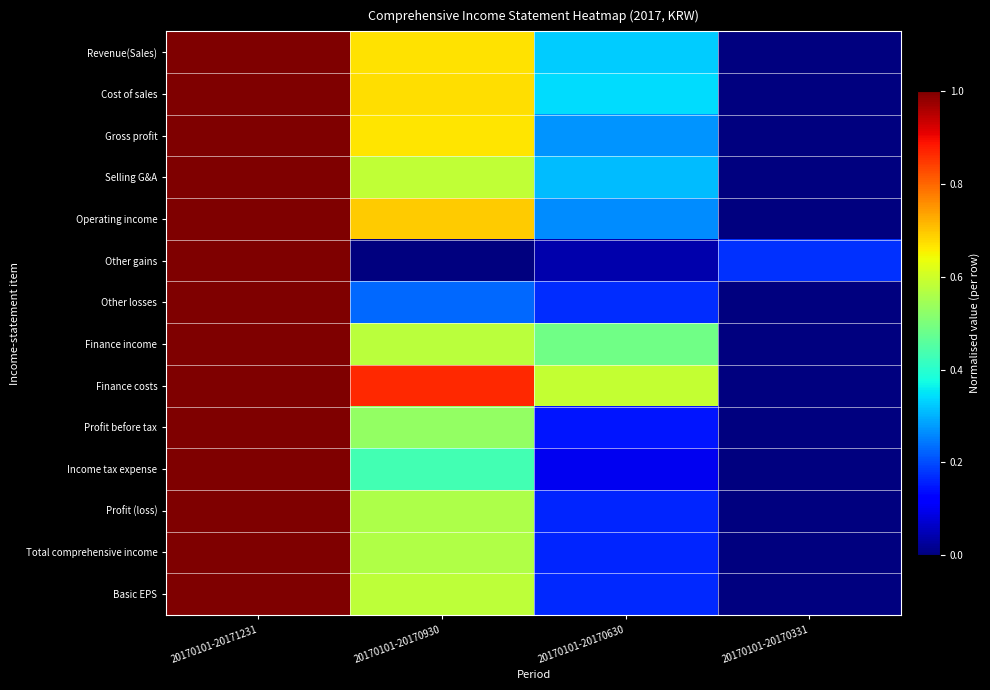

At how many categories does at least one series exceed 0?

4